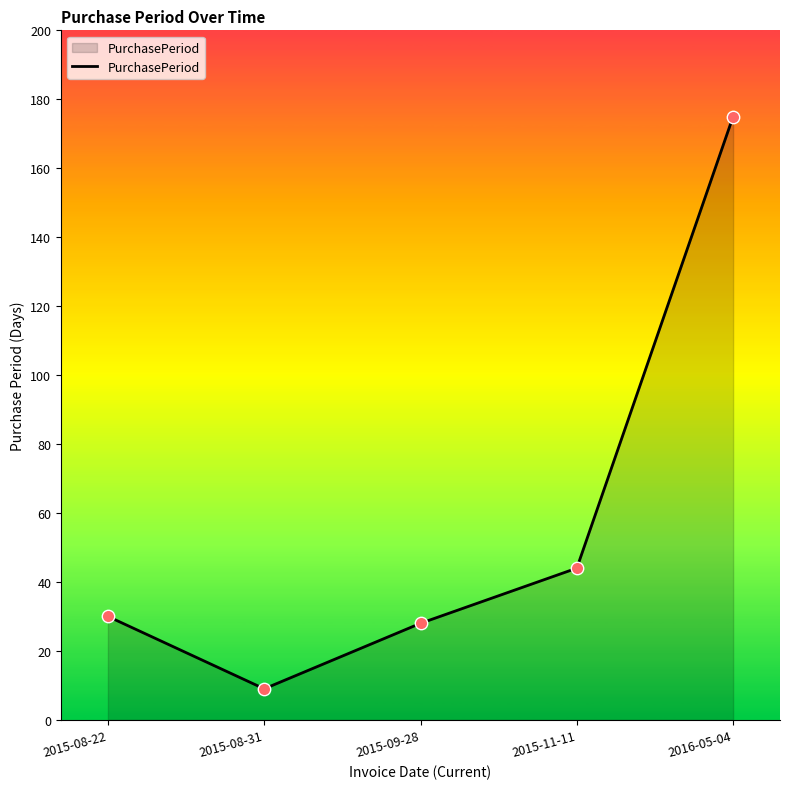

Between 2015-09-28 and 2015-08-22, which is larger?

2015-08-22